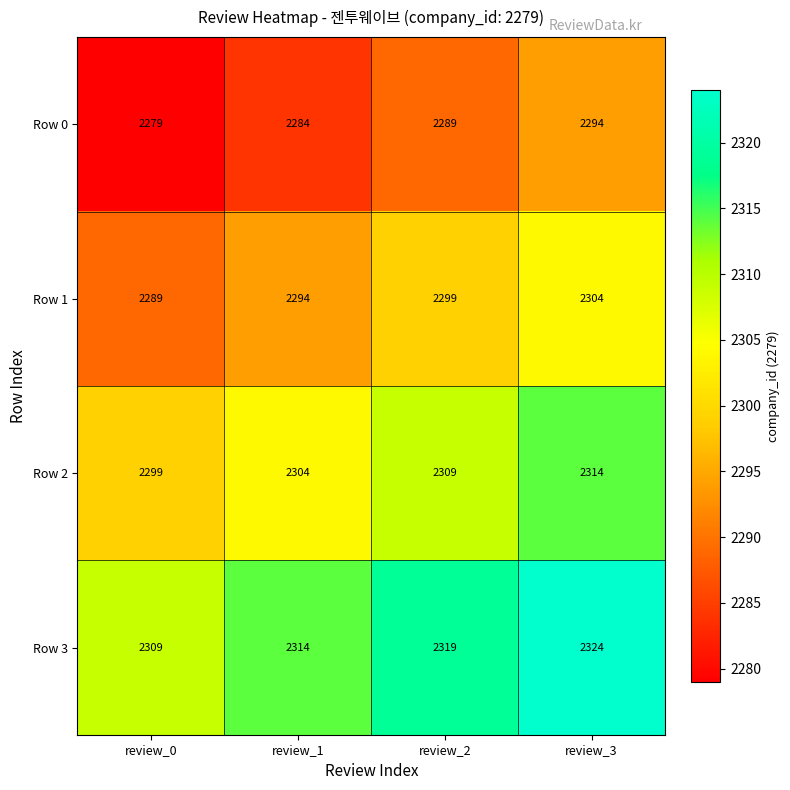

At review_0, list the series in order from smallest to largest.

Row 0, Row 1, Row 2, Row 3